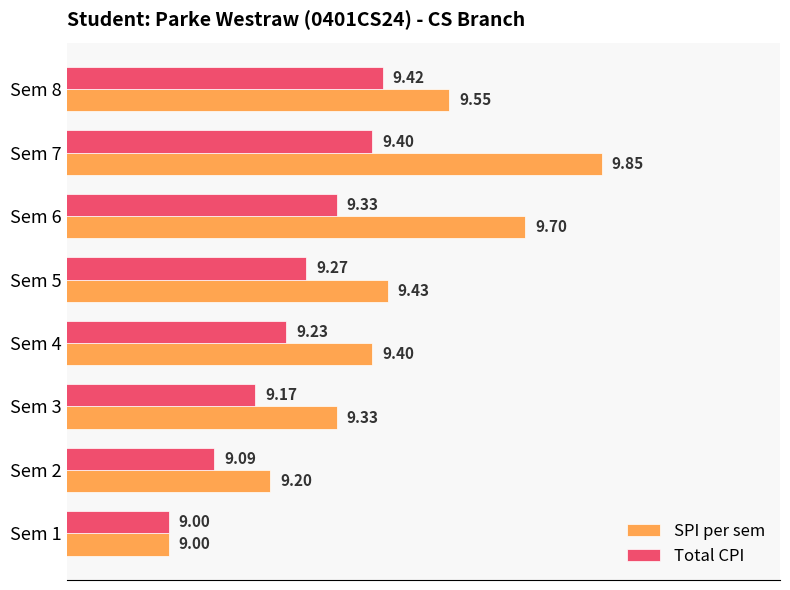

What are all the series names shown in the legend?

SPI per sem, Total CPI